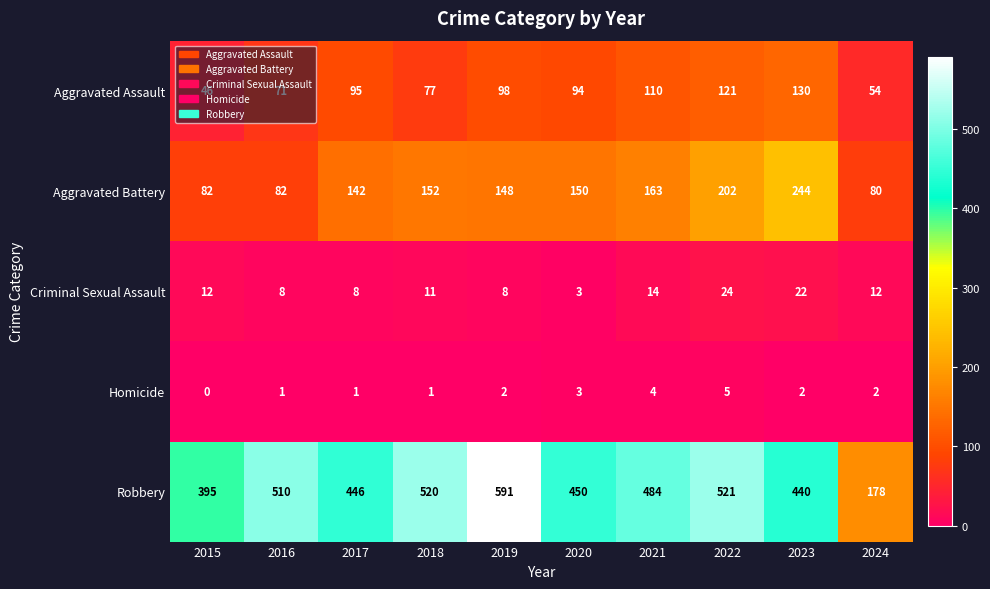

Rank the series by their maximum value, from lowest to highest.

Homicide, Criminal Sexual Assault, Aggravated Assault, Aggravated Battery, Robbery